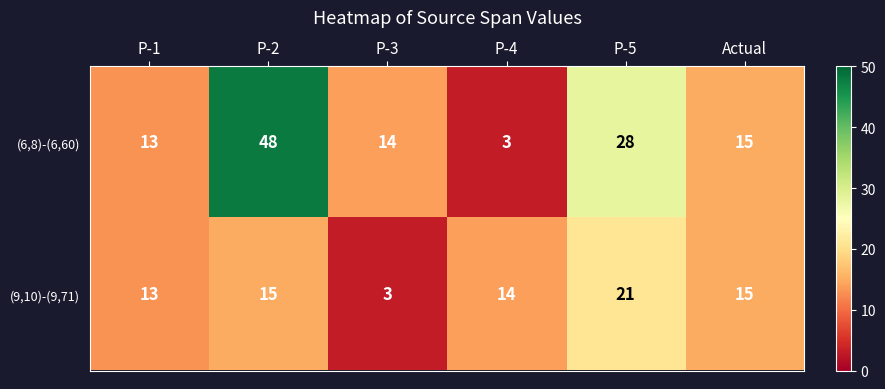

Which category has the highest value in the (9,10)-(9,71) series?

P-5